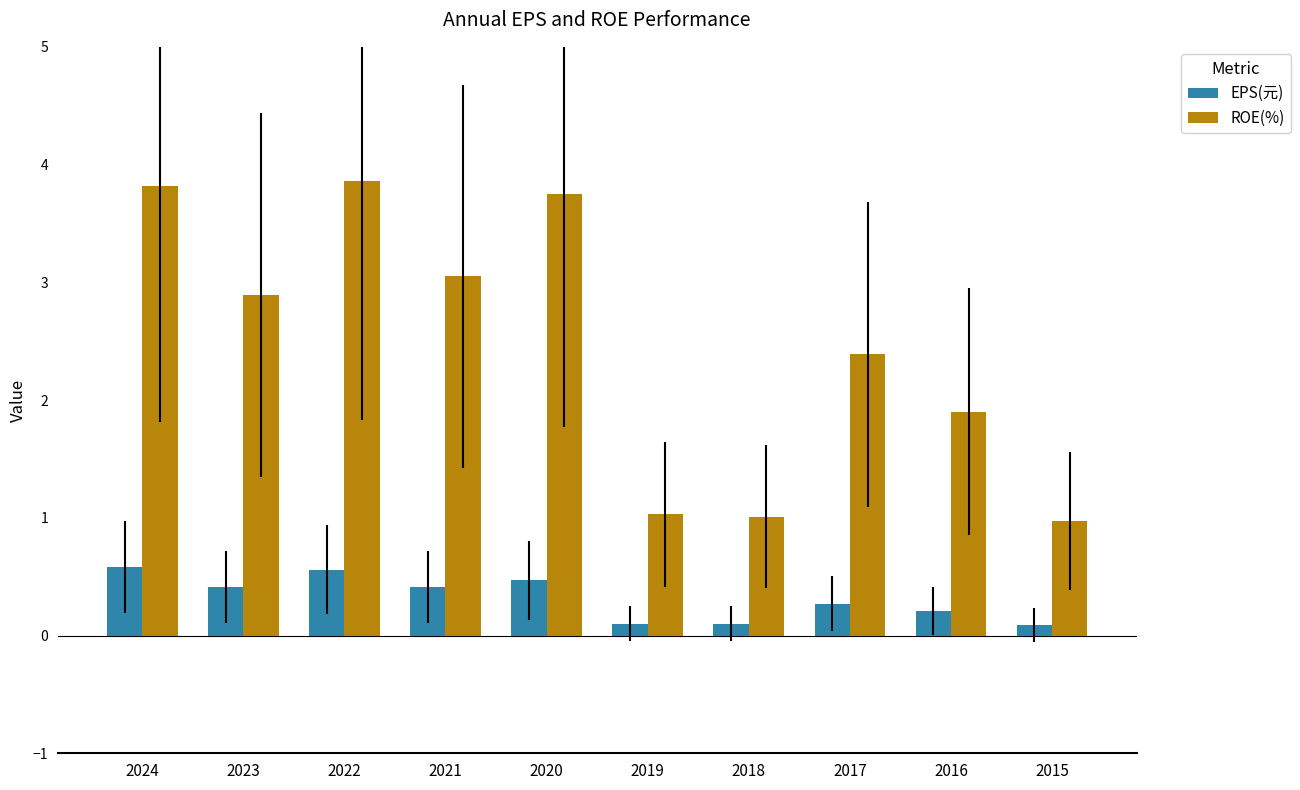

The ROE(%) series shows 1.5 at 2020. True or false?

False